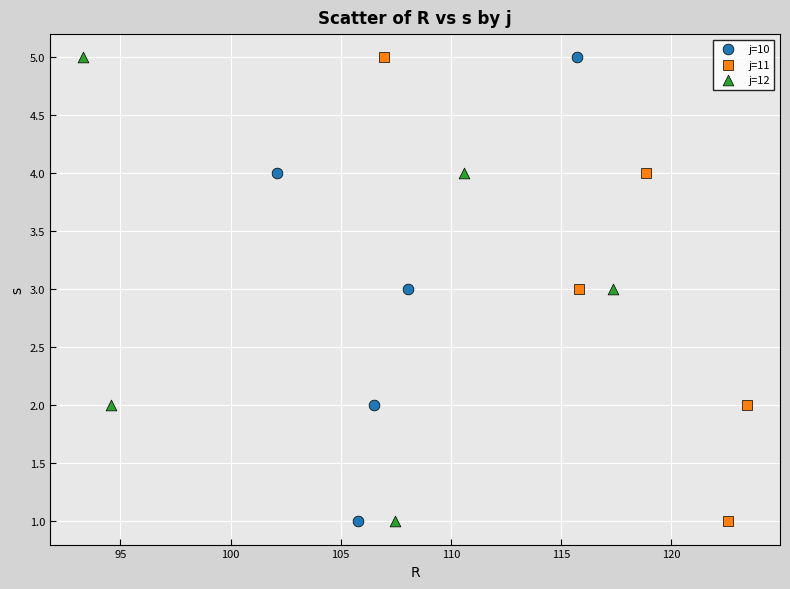

What are all the series names shown in the legend?

j=10, j=11, j=12